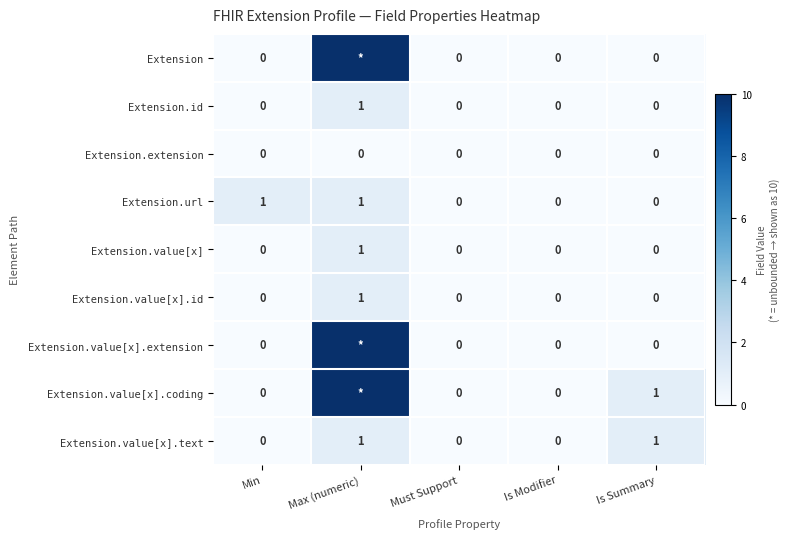

What is the difference between the highest and lowest values at Max (numeric)?

10